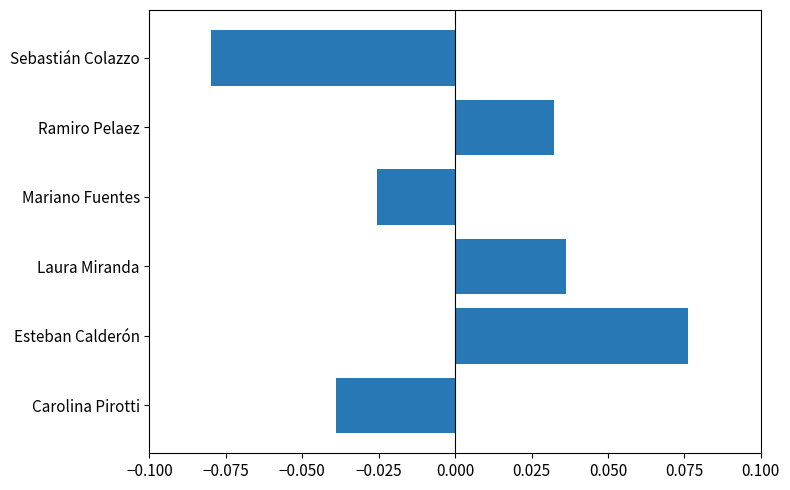

Which category has the lowest value across all series?

Sebastián Colazzo